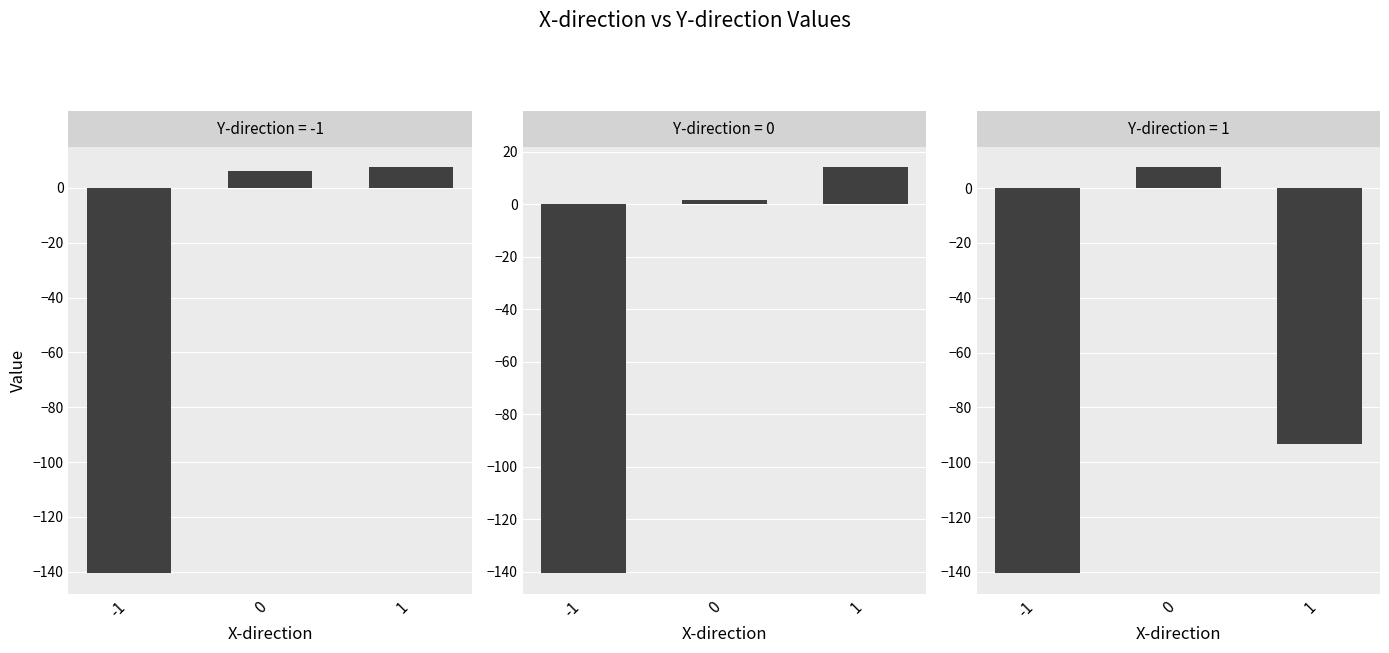

What is the sum of the -1 values at 1 and -1?

-133.1